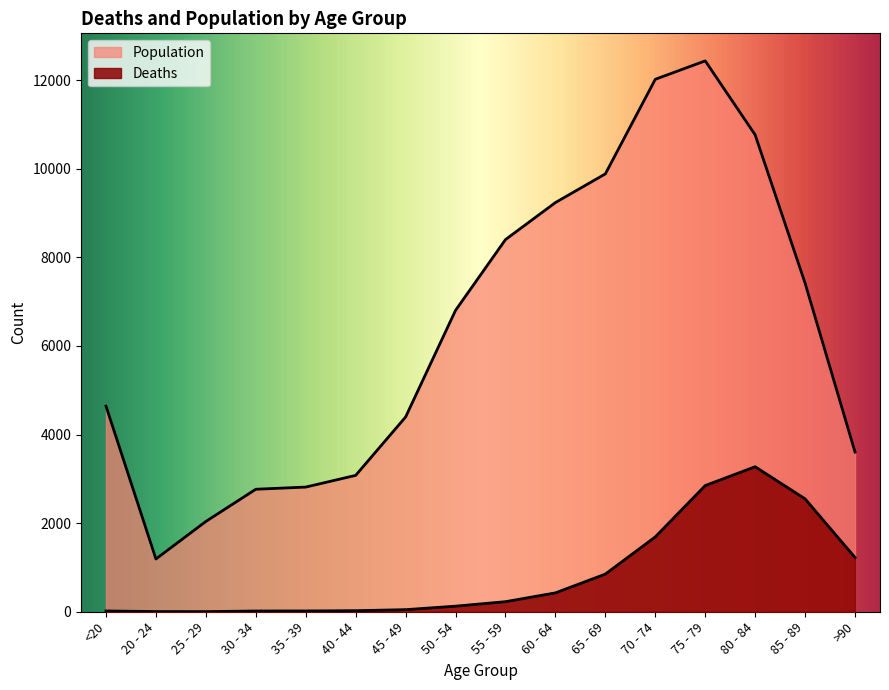

How many data points in Deaths are above 227?

7